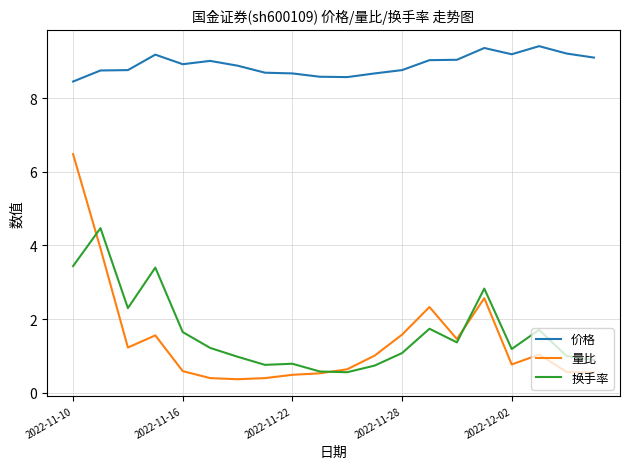

Which series has the largest range (max minus min)?

量比